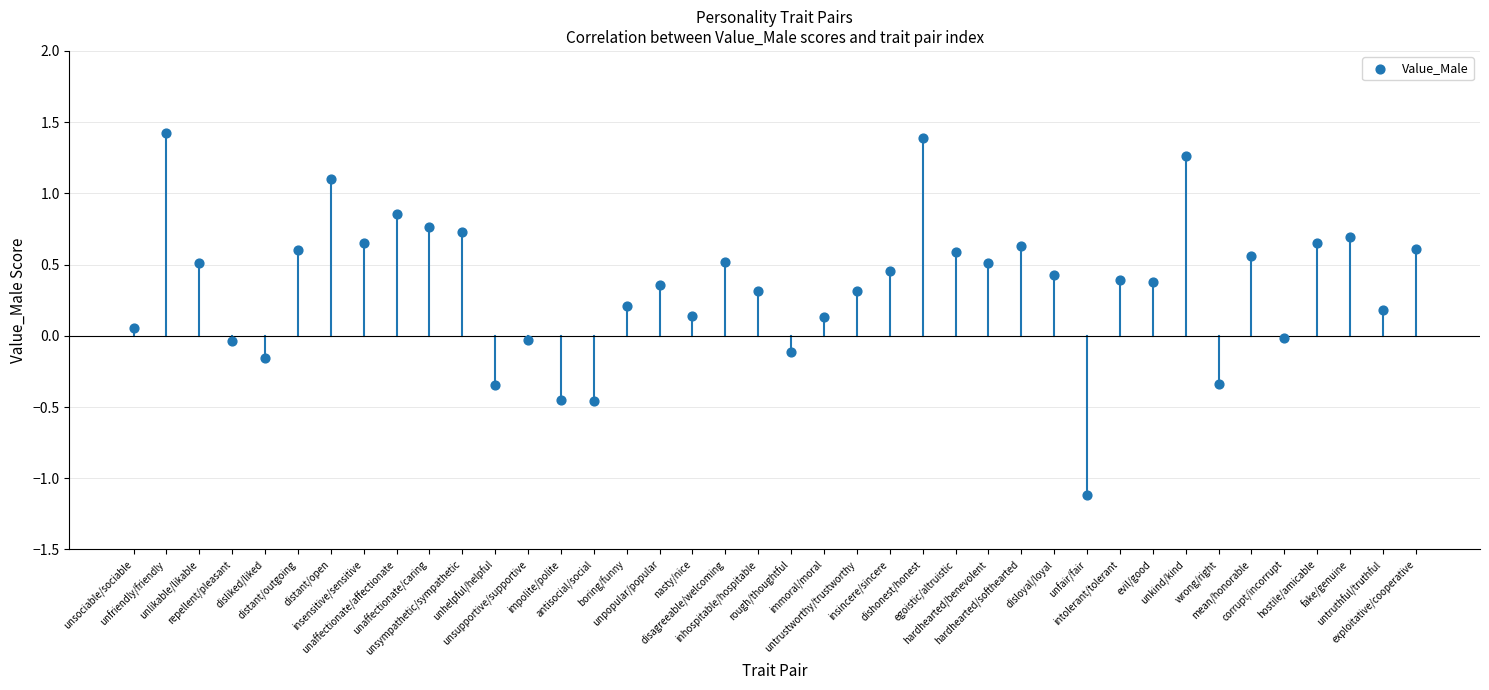

What is the range of Y values (max minus min)?

2.5